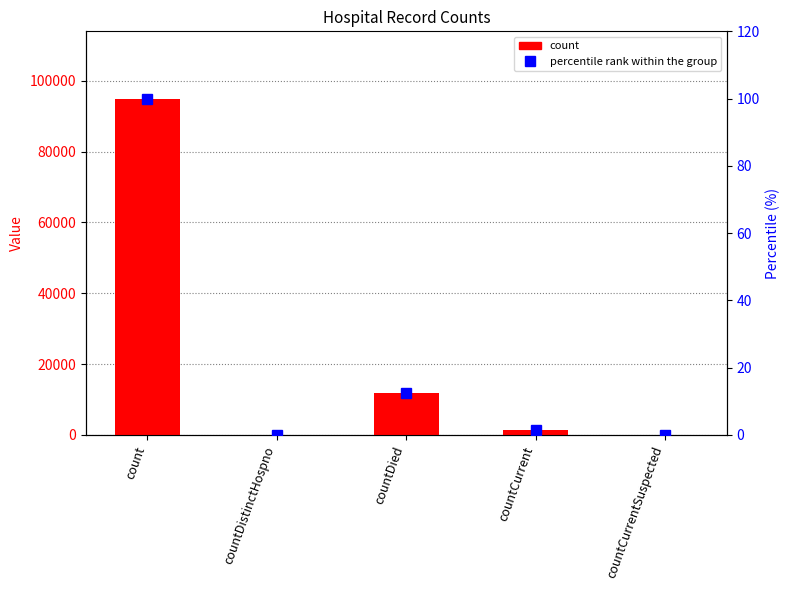

How many data points does each series have?

5